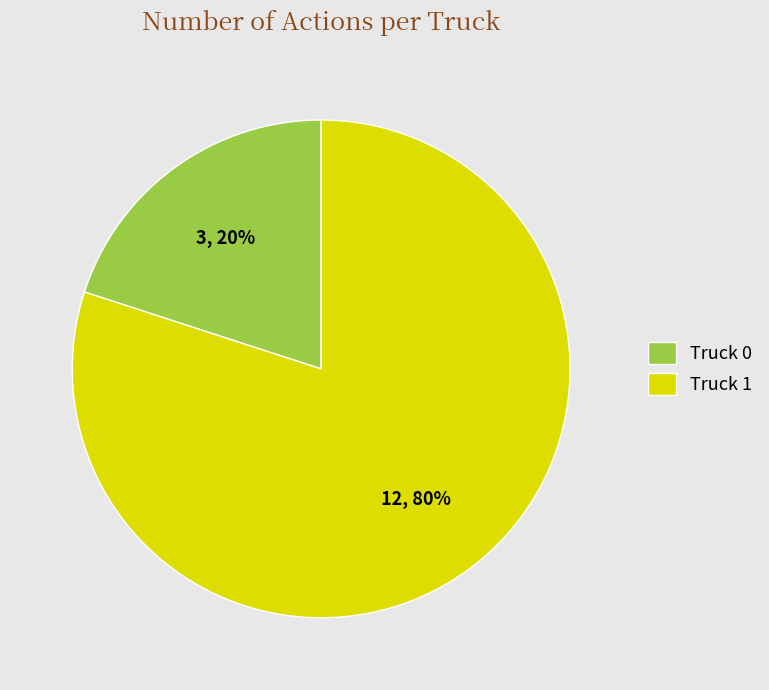

Which category has the smallest portion of the pie?

Truck 0